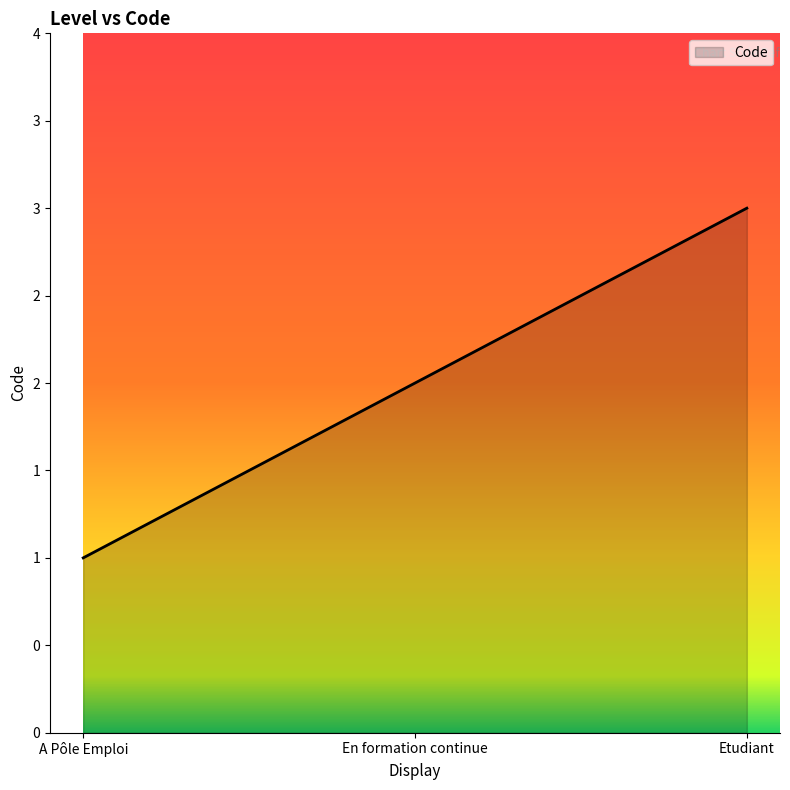

List the labels in order of value, largest first.

Etudiant, En formation continue, A Pôle Emploi